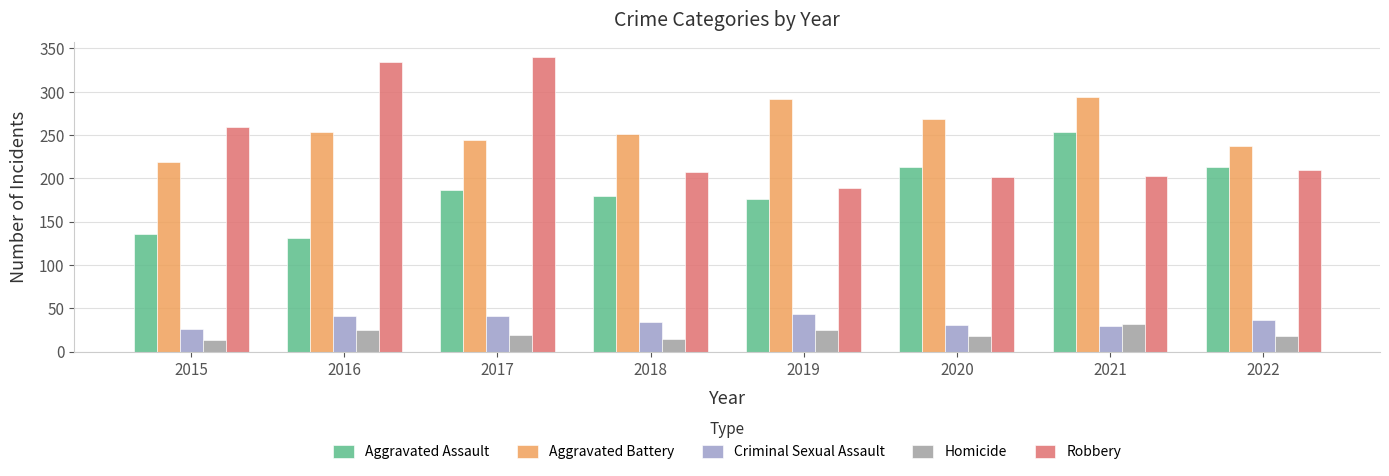

Which series has the largest range (max minus min)?

Robbery